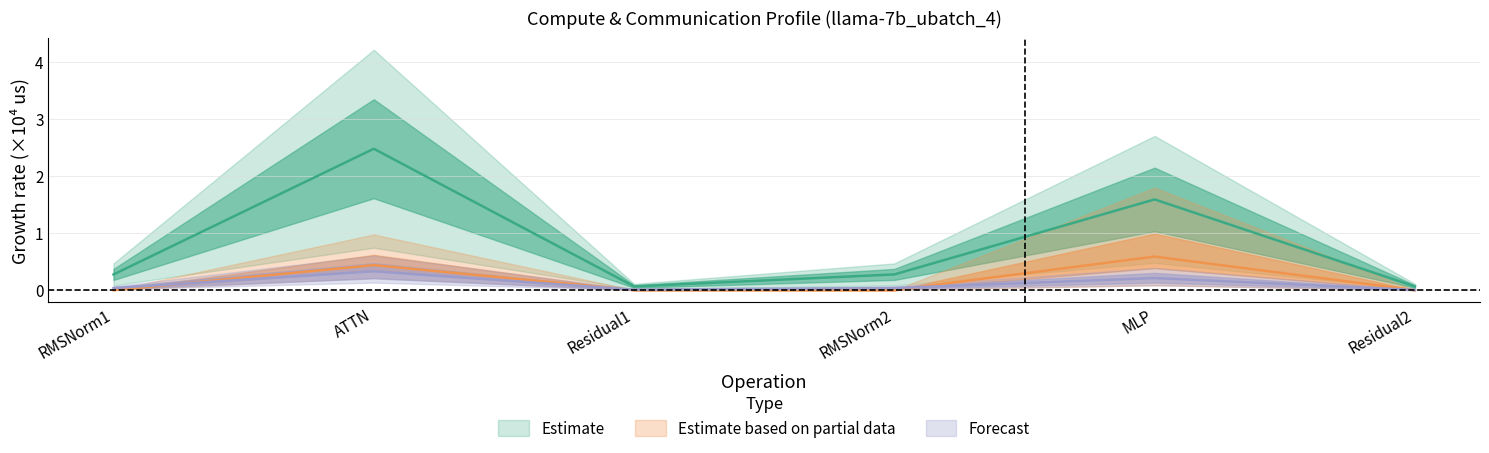

What value does the fwd compute series have at ATTN?

0.3